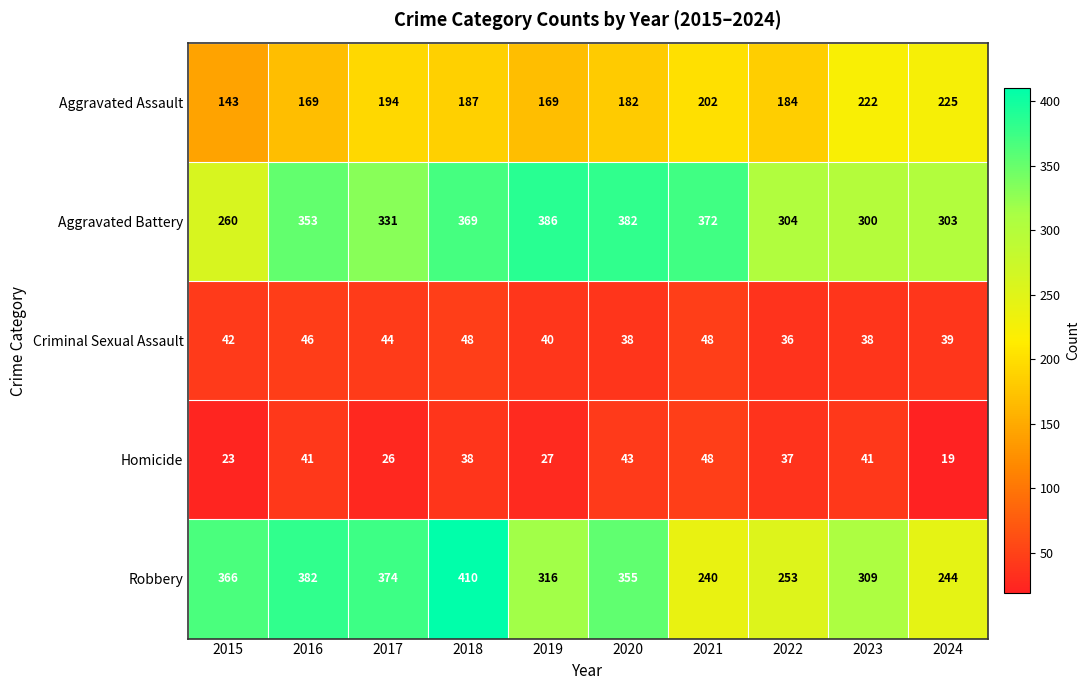

Is it true that Aggravated Battery equals 236 at 2020?

False